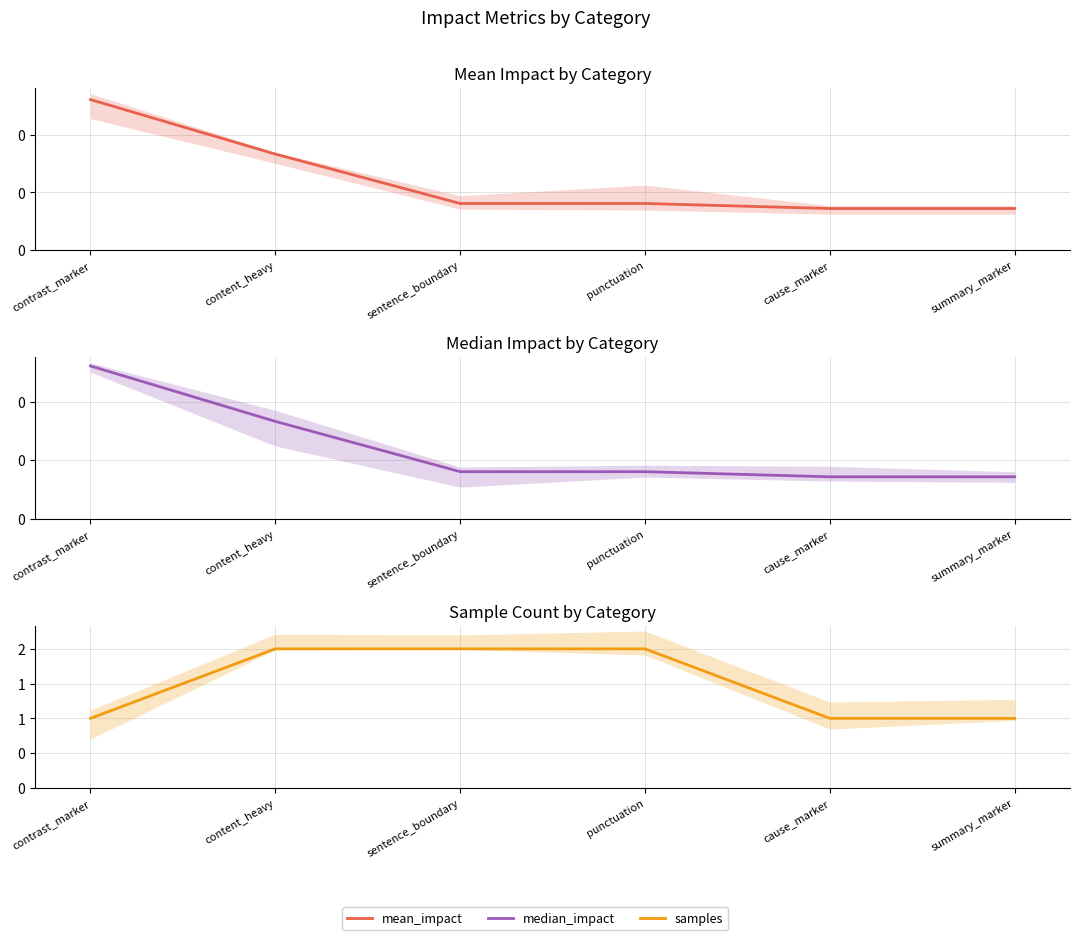

Between content_heavy and punctuation, which series saw the biggest shift?

mean_impact